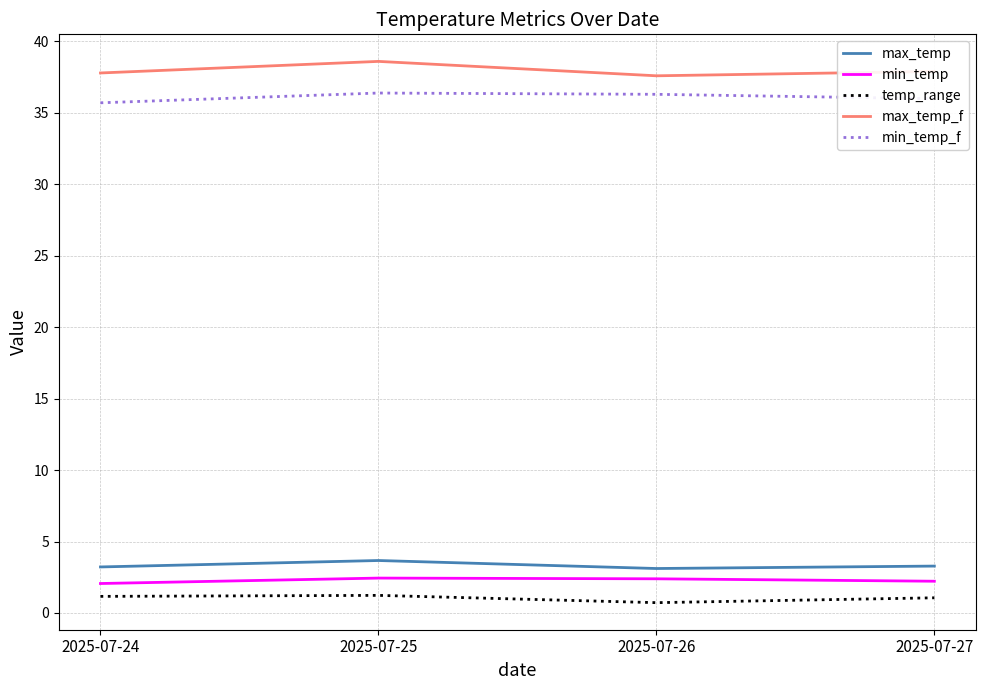

How many lines are shown in the chart?

5